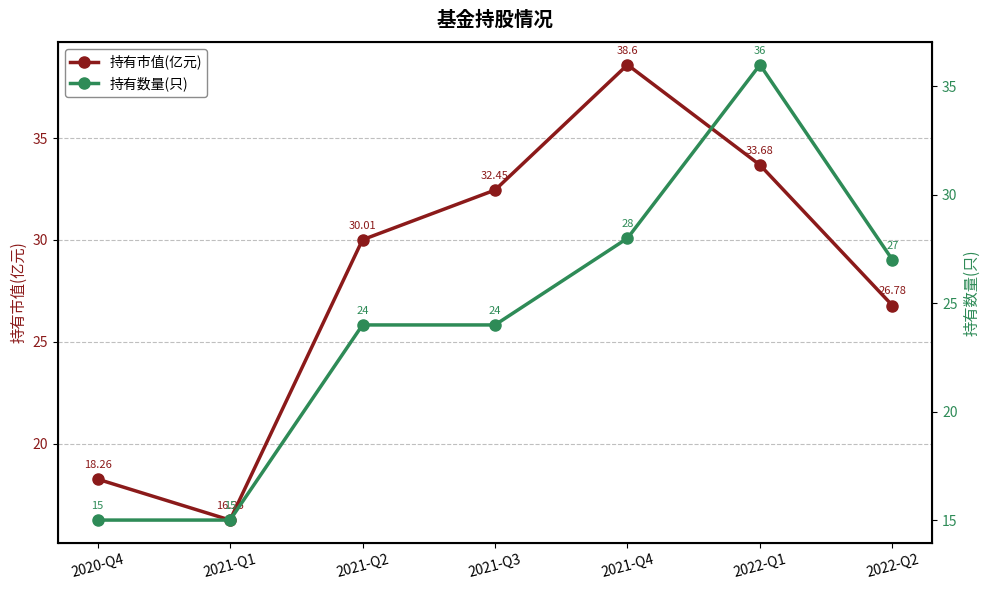

How many interior local peaks does the 持有数量(只) series have?

1